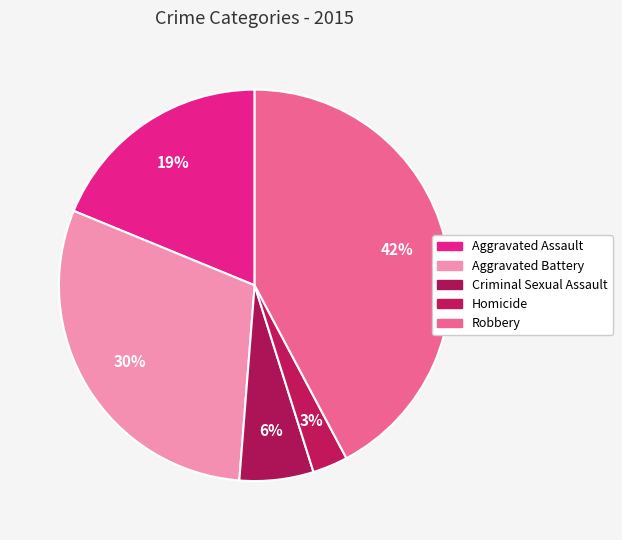

Which category has the smallest portion of the pie?

Homicide